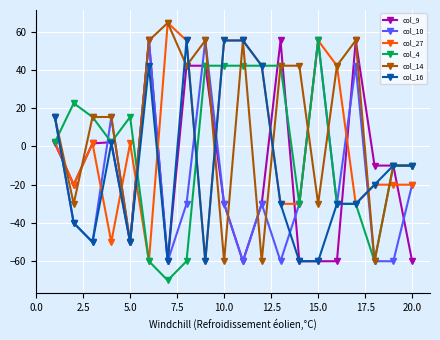

Does the chart display data point markers on the line(s)?

Yes